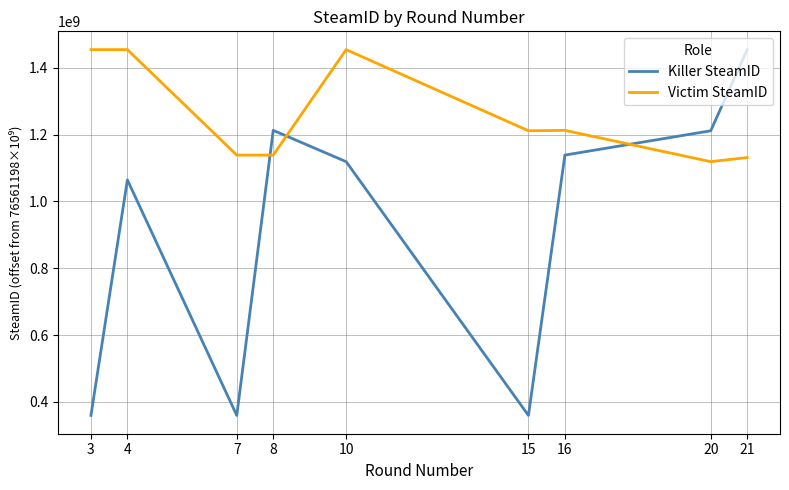

What is the difference between the maximum and minimum values in the Victim SteamID series?

335327896